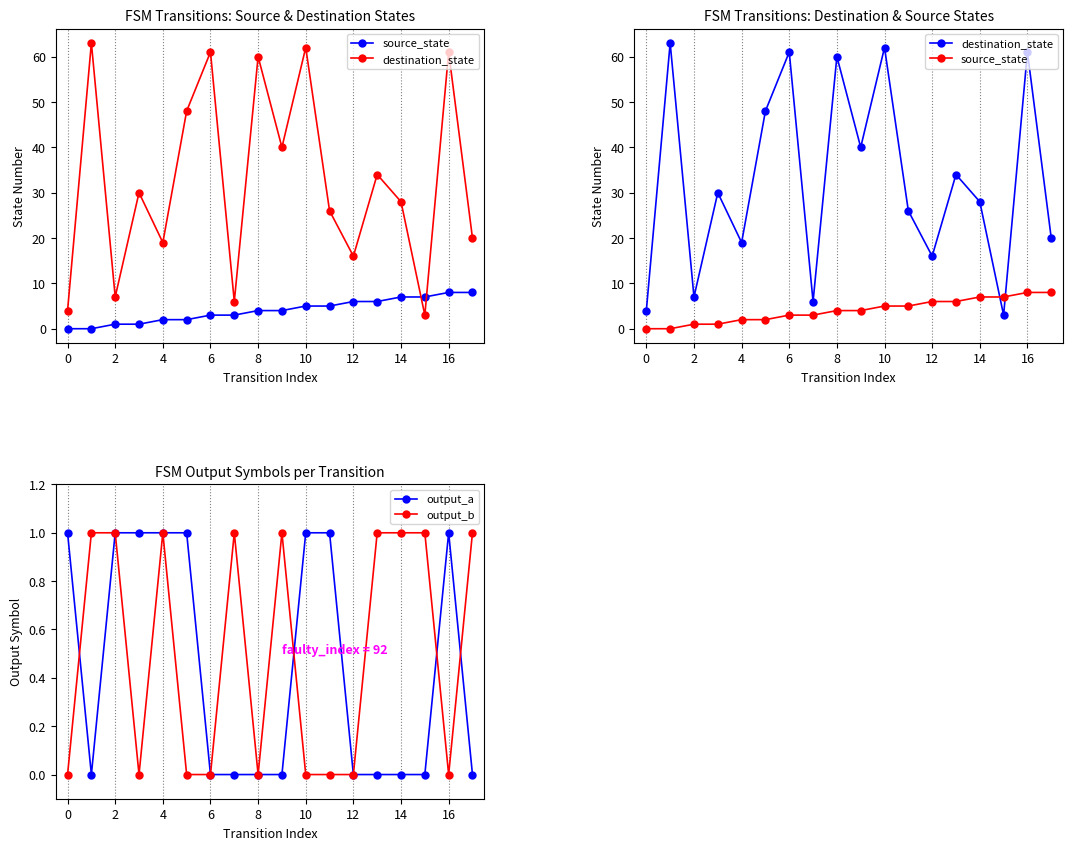

True or false: output_b has more than 0 points higher than both neighbors.

True